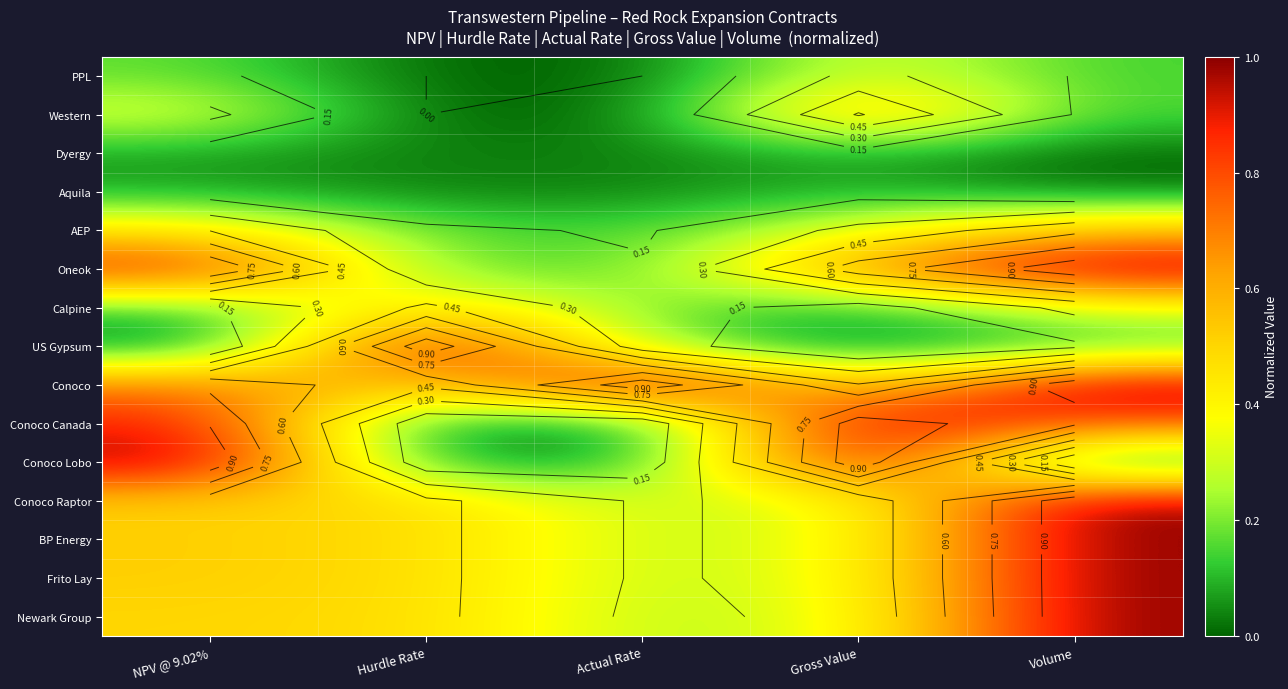

At which category is the sum across all series the highest?

Volume